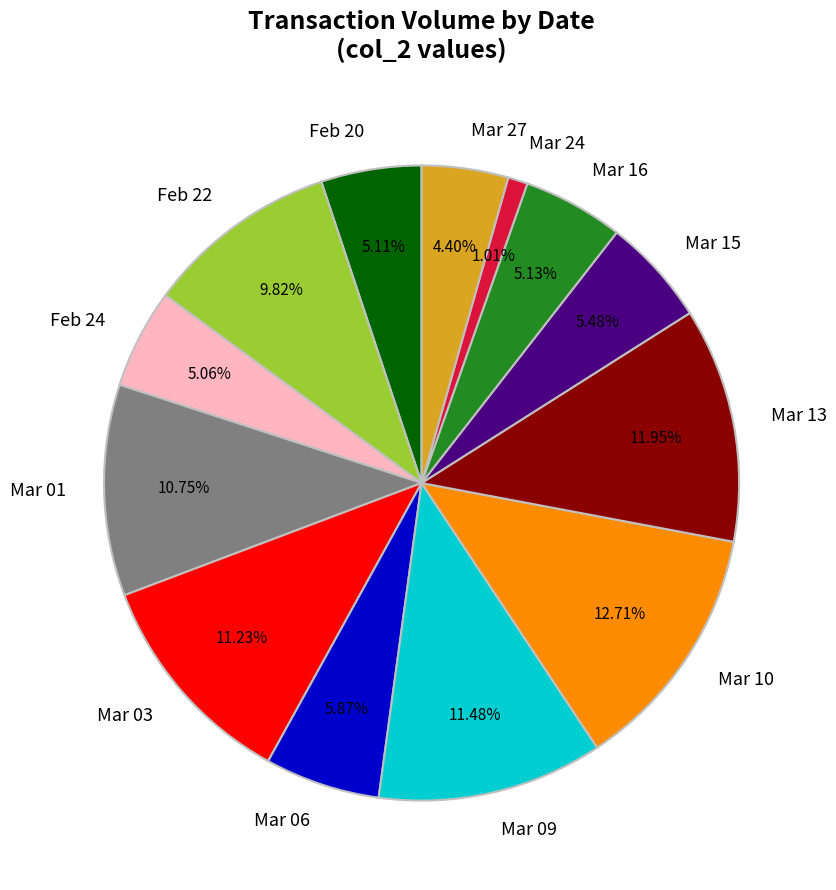

Between Mar 01 and Mar 10, which is larger?

Mar 10